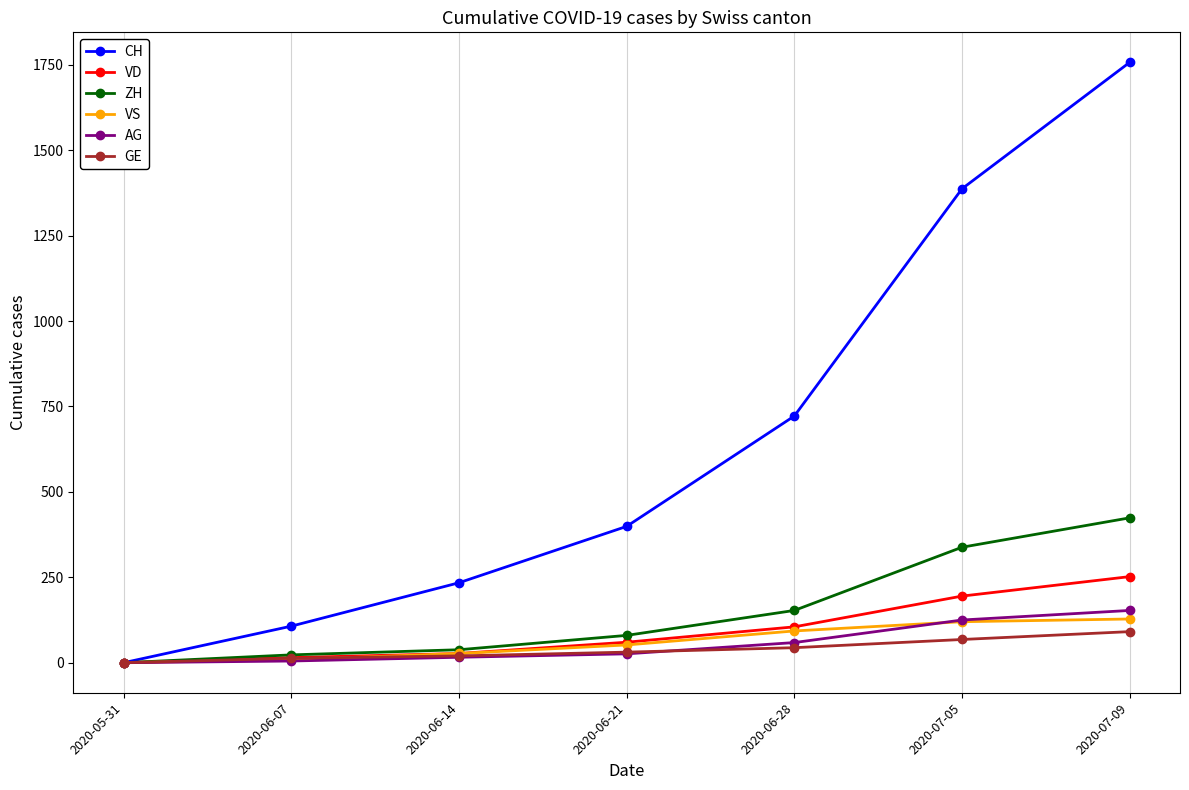

Where is VS nearest to the value 64?

2020-06-21